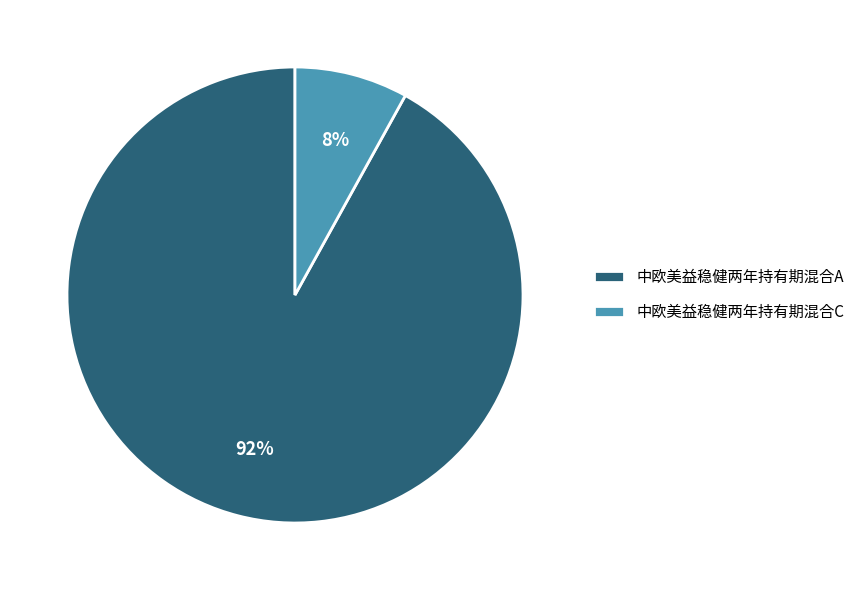

Is there any slice that represents more than half of the pie?

Yes